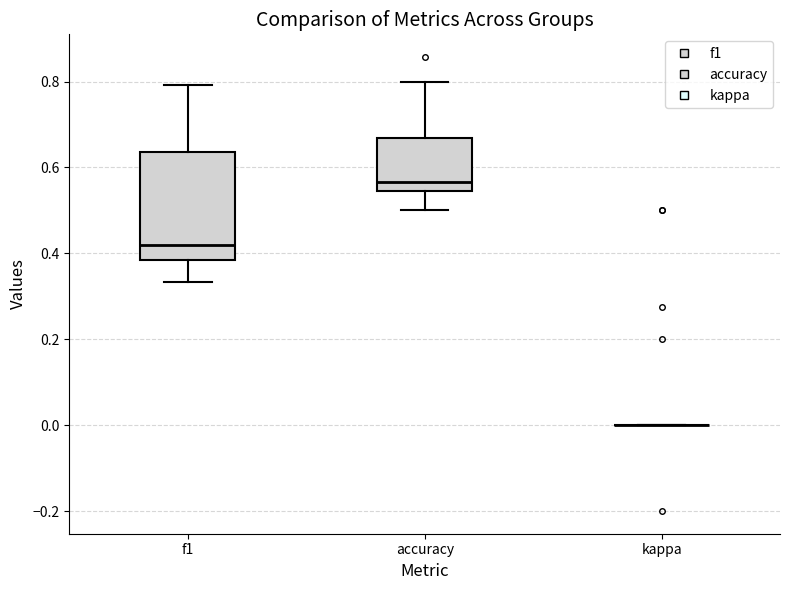

Comparing the boxes themselves (not the whiskers), which one is the tallest?

f1